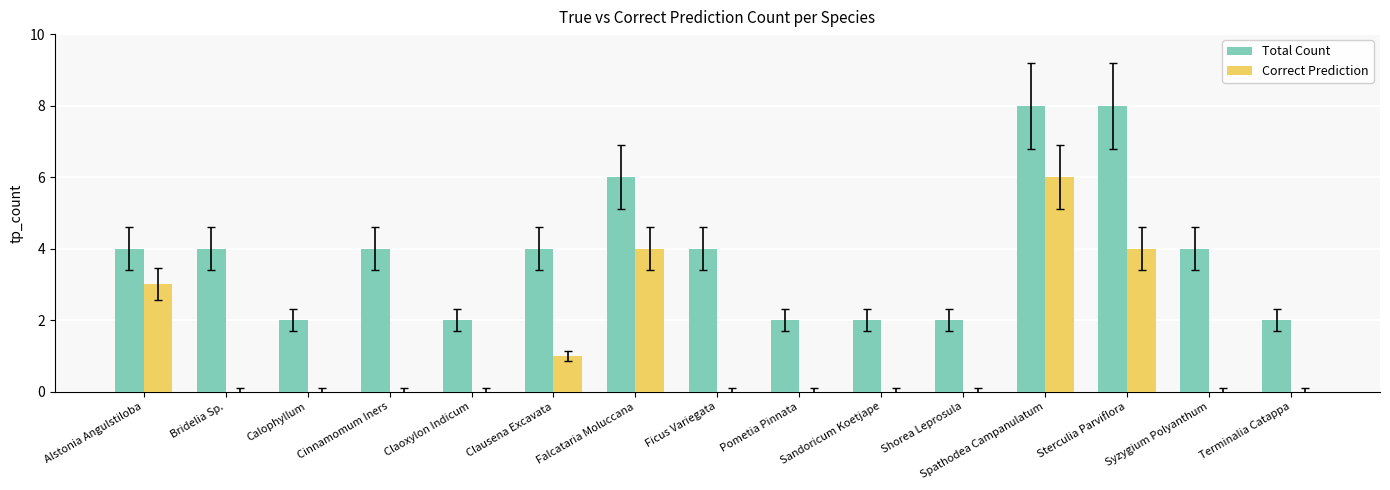

What is the maximum value shown in the chart?

8